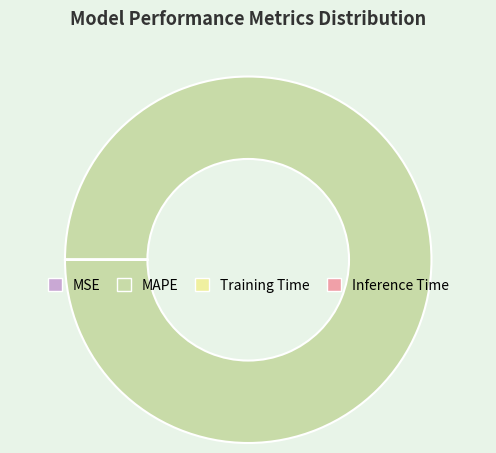

Does MAPE account for over 50% of the chart?

Yes